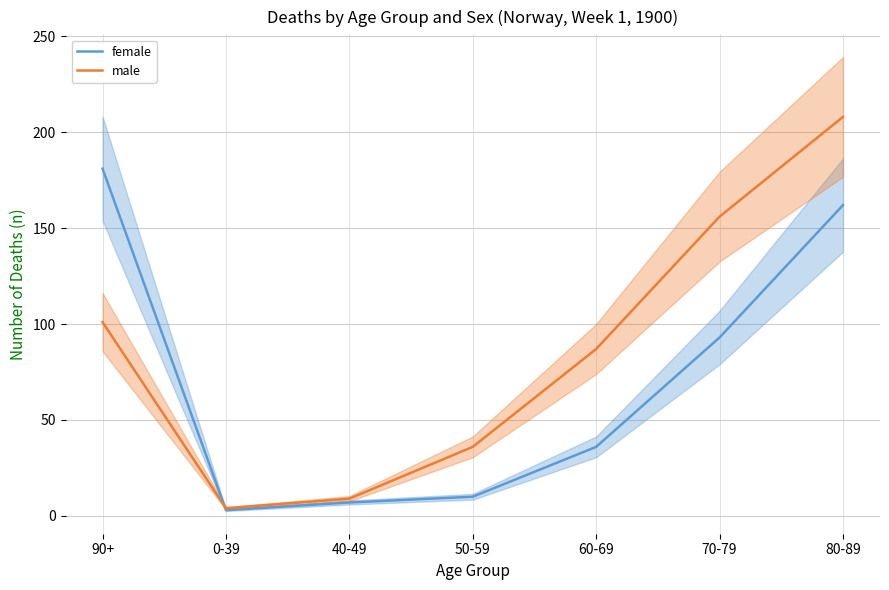

True or false: male has more than 1 points higher than both neighbors.

False